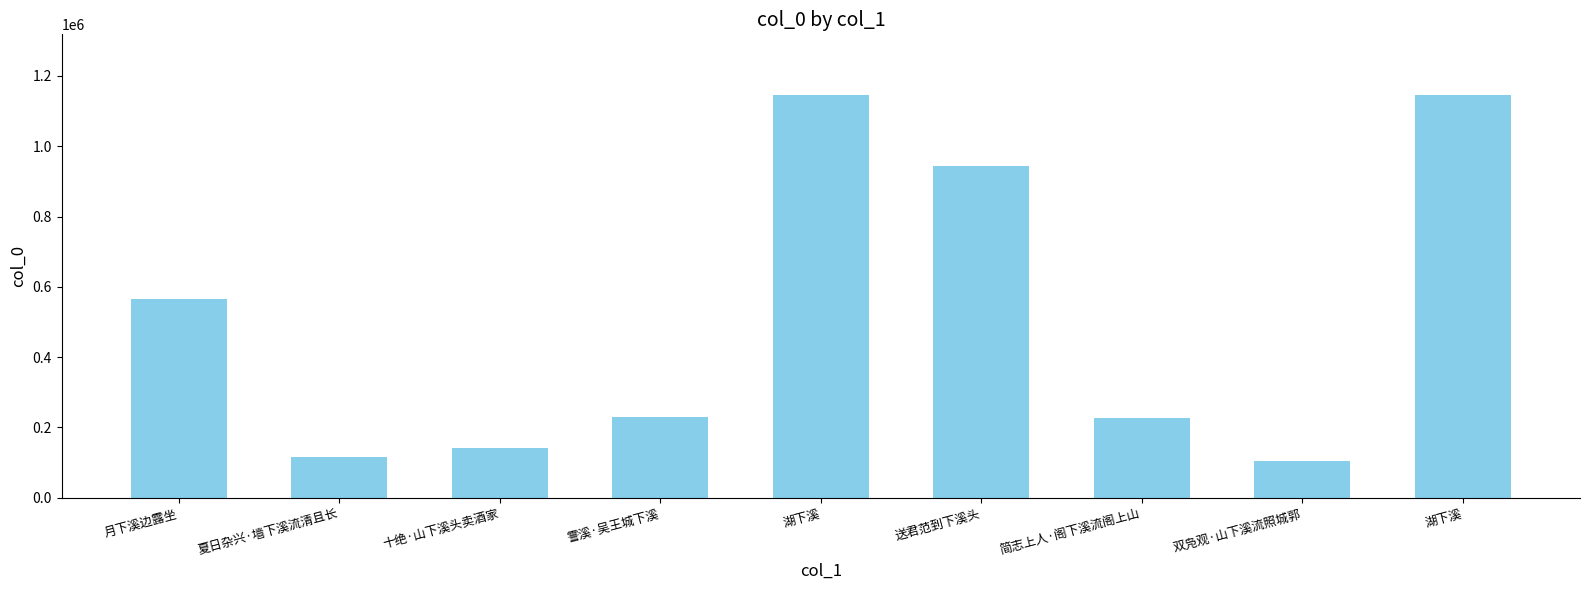

What is the value of the 9th bar from the left?

1146542